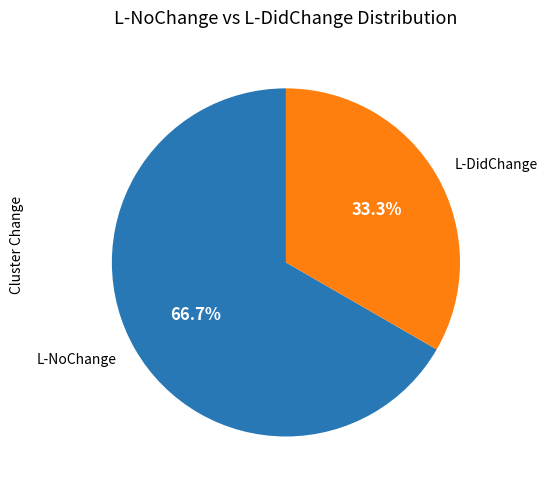

How many slices are in this pie chart?

2